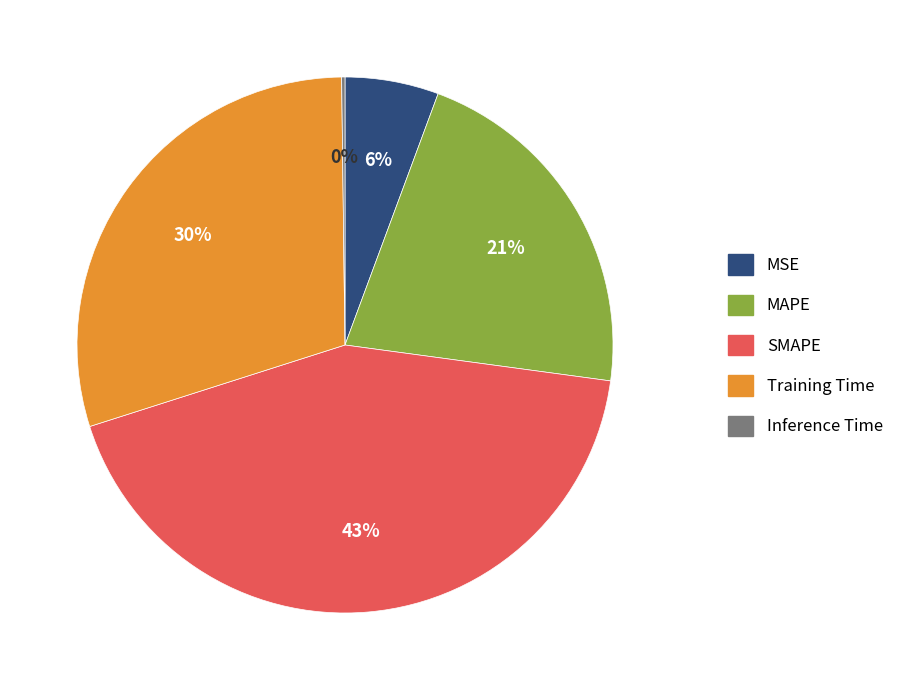

Between MAPE and MSE, which is larger?

MAPE